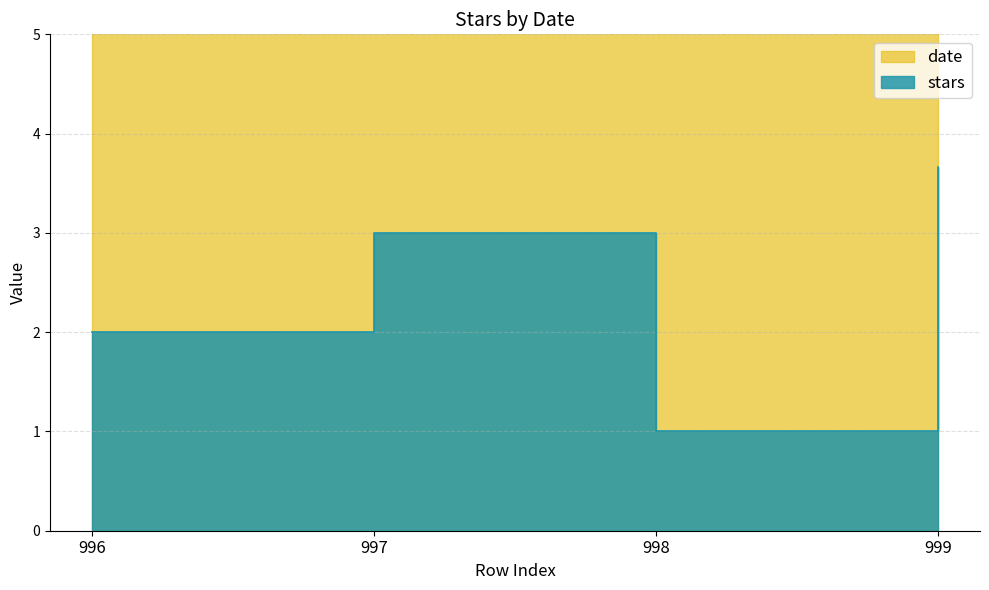

Read the date value at 999.

2016.0